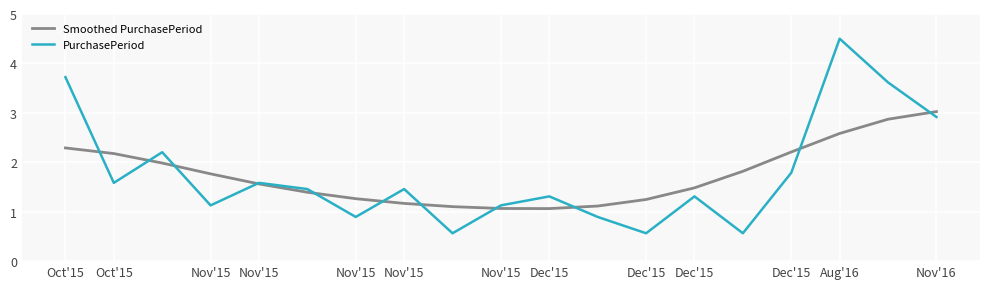

What is the maximum value shown in the chart?

4.5